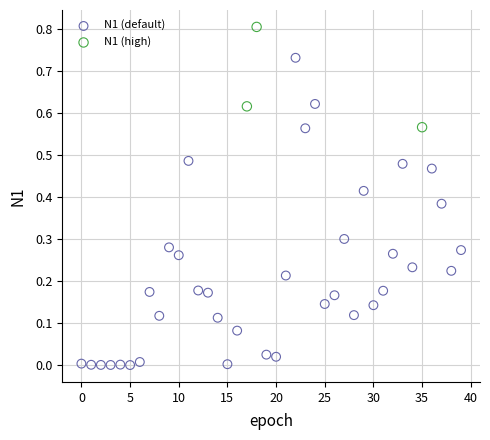

Which series has the widest spread of Y values?

N1 (default)